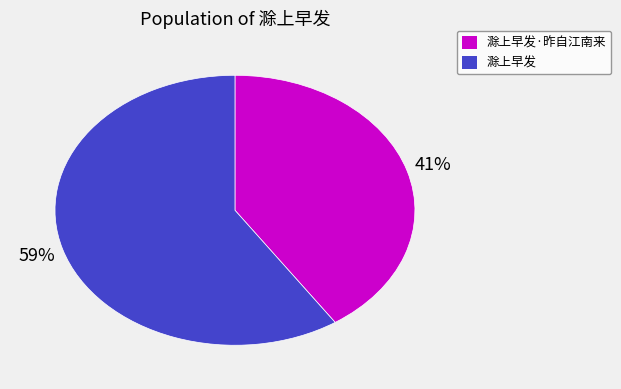

To the nearest percent, what is the average slice percentage?

50%